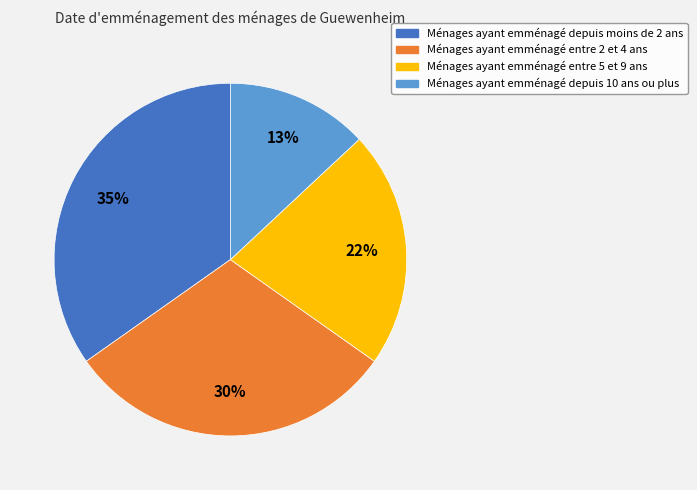

The Ménages ayant emménagé entre 2 et 4 ans slice represents 30% of the pie. True or false?

True